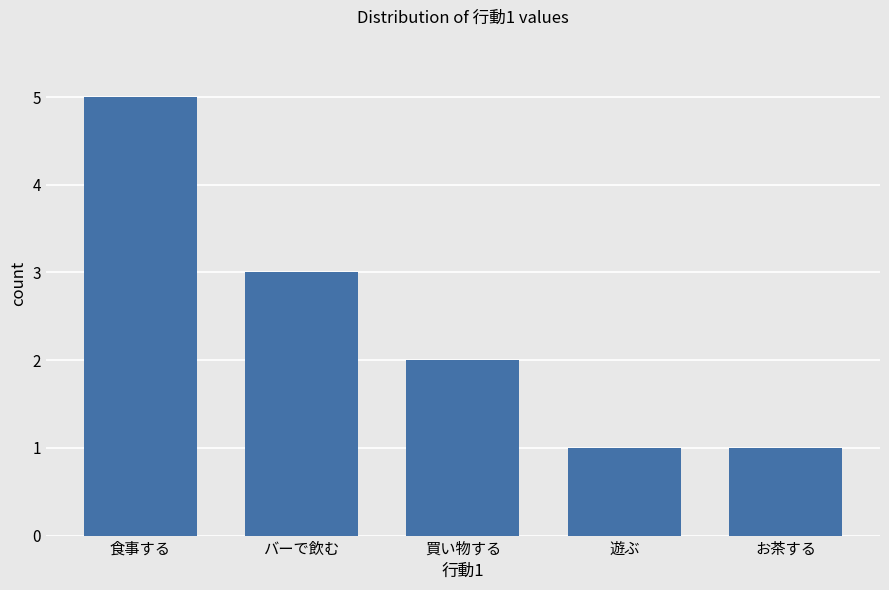

How many data points does each series have?

5